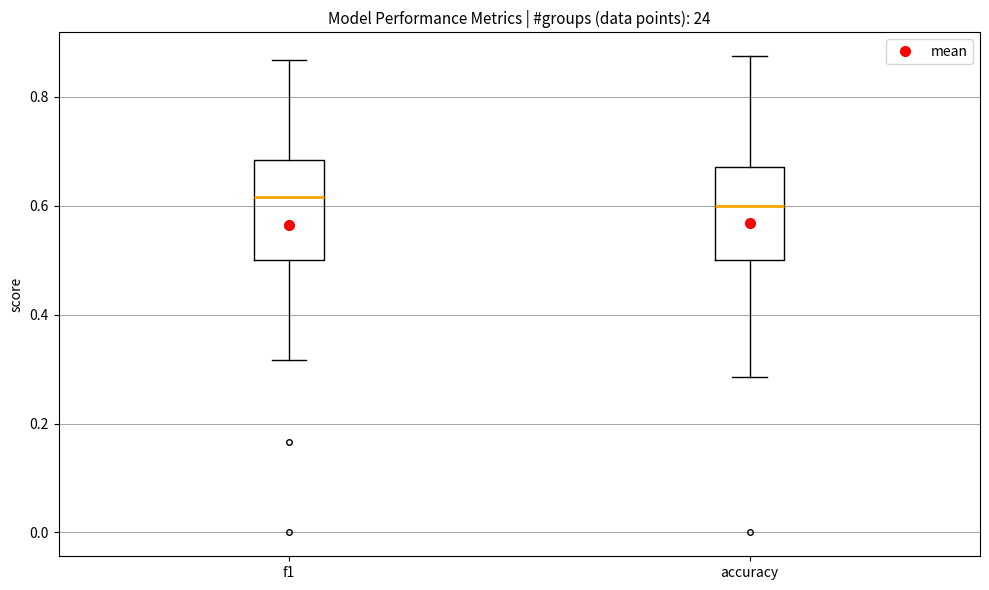

Where is the lower edge of the box for f1 on the y-axis? The values are not printed on the chart, so give them approximately, as read against the axis.

0.50